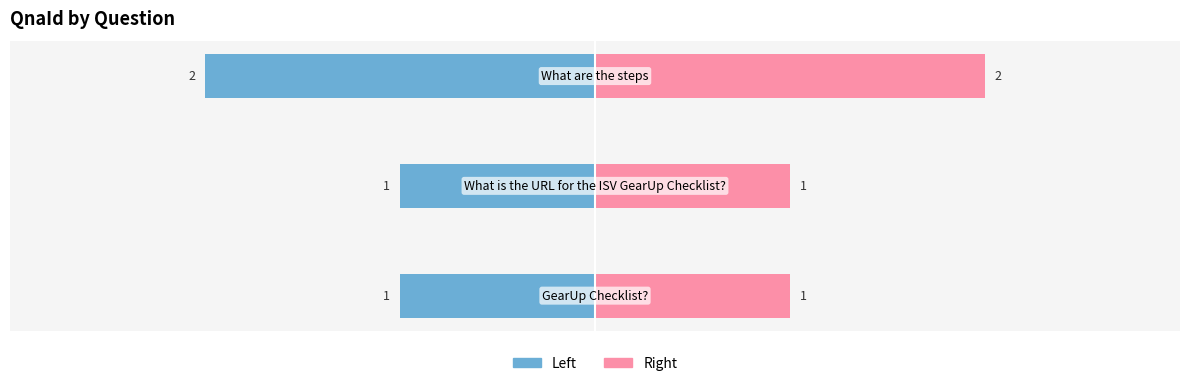

Are the bars grouped side by side (vs. stacked)?

Yes